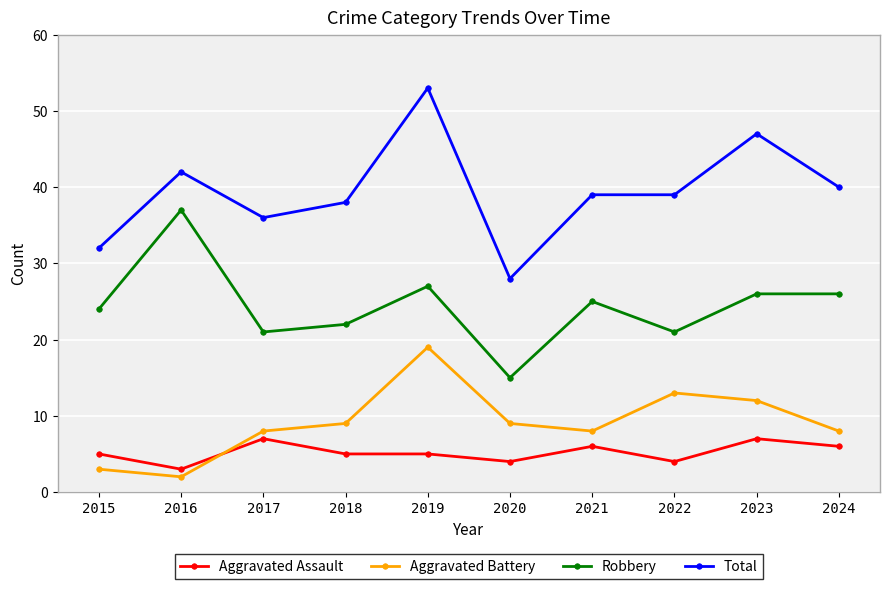

Reading left to right, transcribe all the data shown in this chart.

Aggravated Assault: 5	3	7	5	5	4	6	4	7	6
Aggravated Battery: 3	2	8	9	19	9	8	13	12	8
Robbery: 24	37	21	22	27	15	25	21	26	26
Total: 32	42	36	38	53	28	39	39	47	40